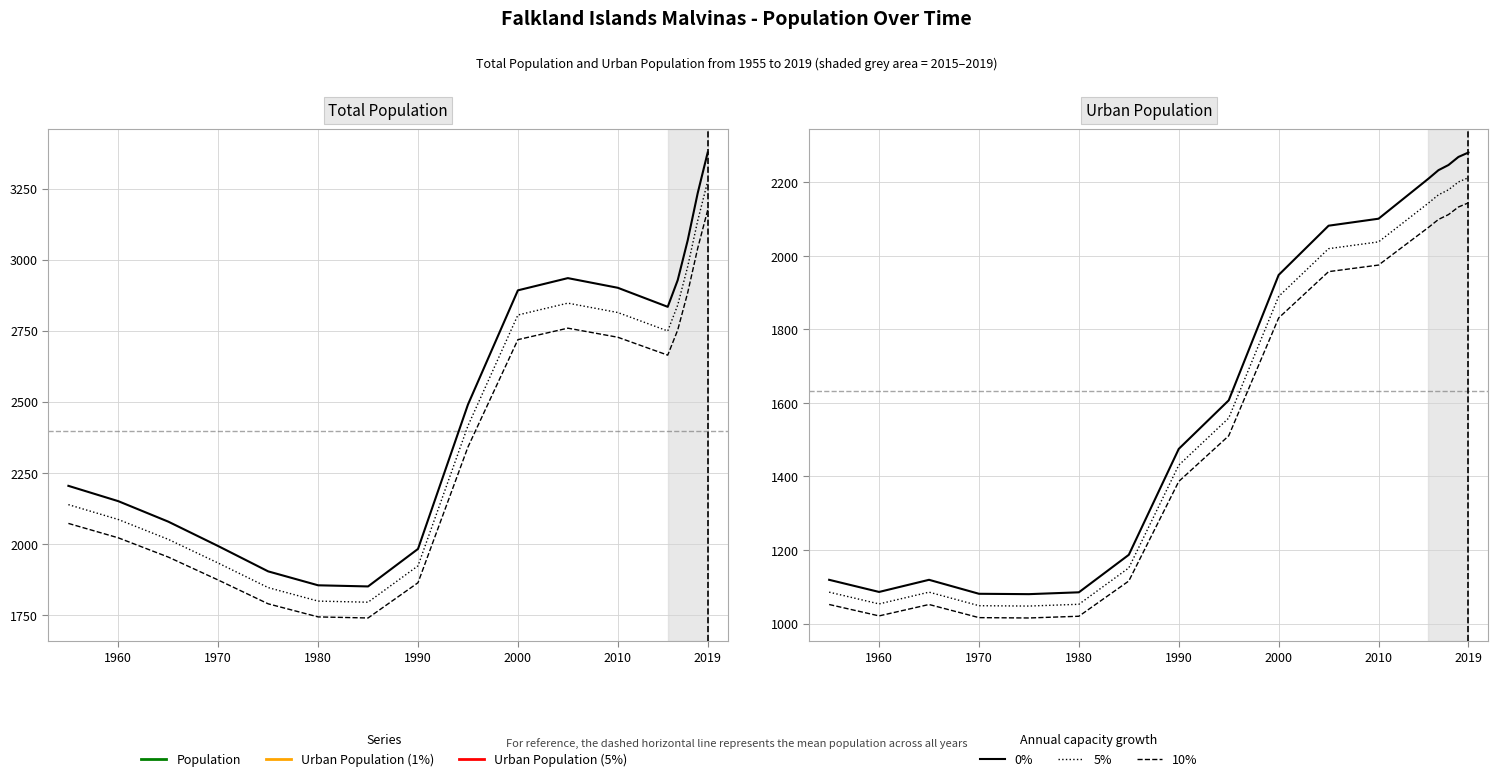

The 5% series shows 1429.9 at 13. True or false?

False